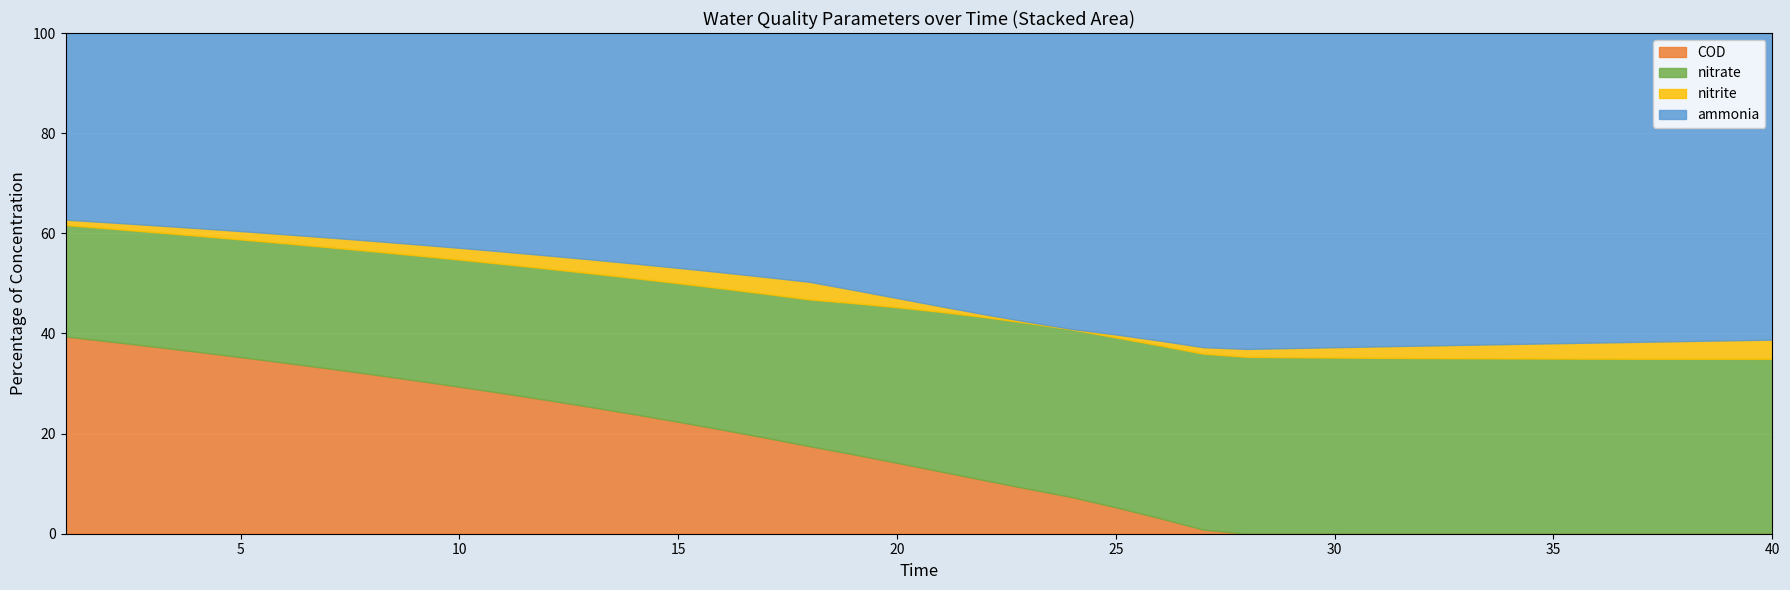

True or false: COD has more than 0 interior local peaks.

False